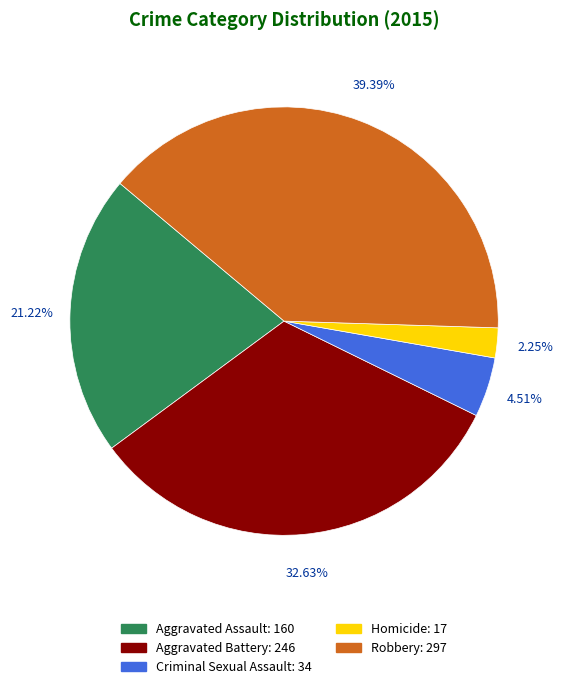

What is the ratio of the value at Robbery to the value at Homicide?

17.5